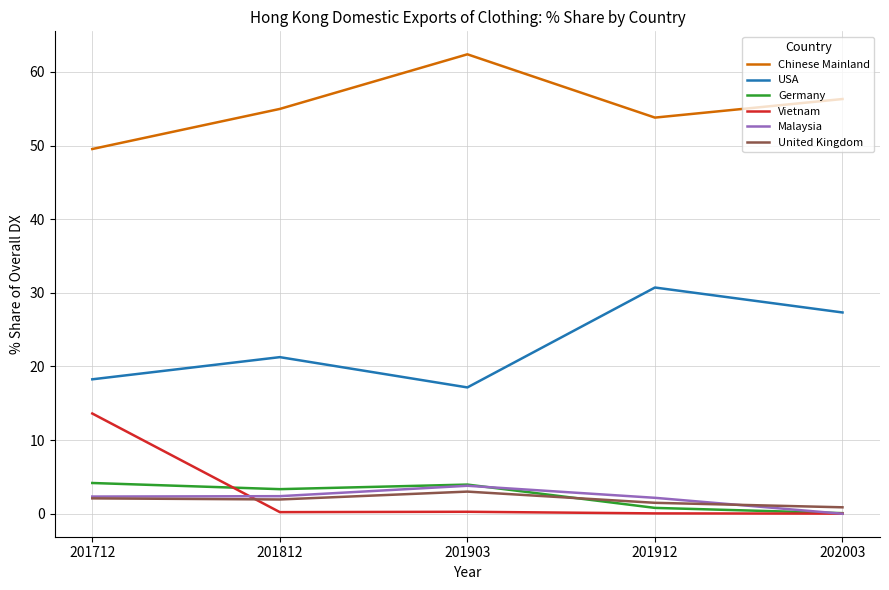

Which series has the largest total across all categories?

Chinese Mainland